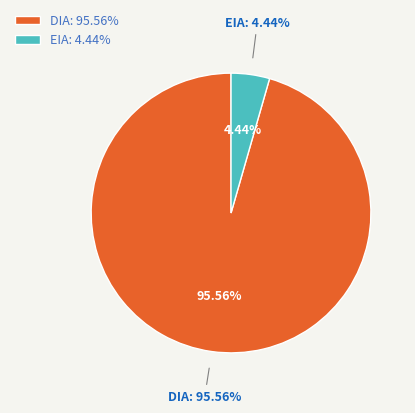

Is it true that DIA is 96% of the pie?

True